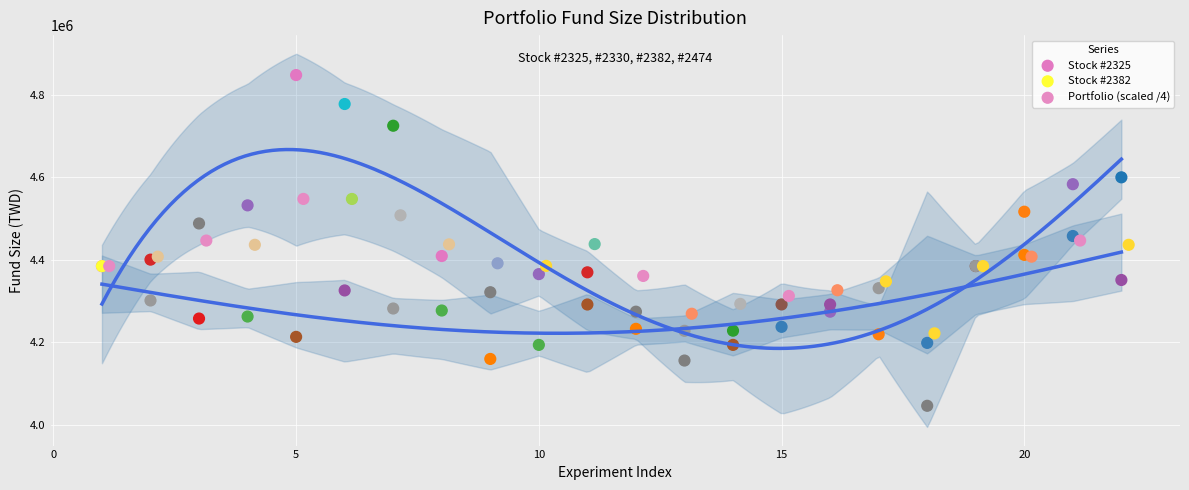

Which series has the widest spread of Y values?

Stock #2325